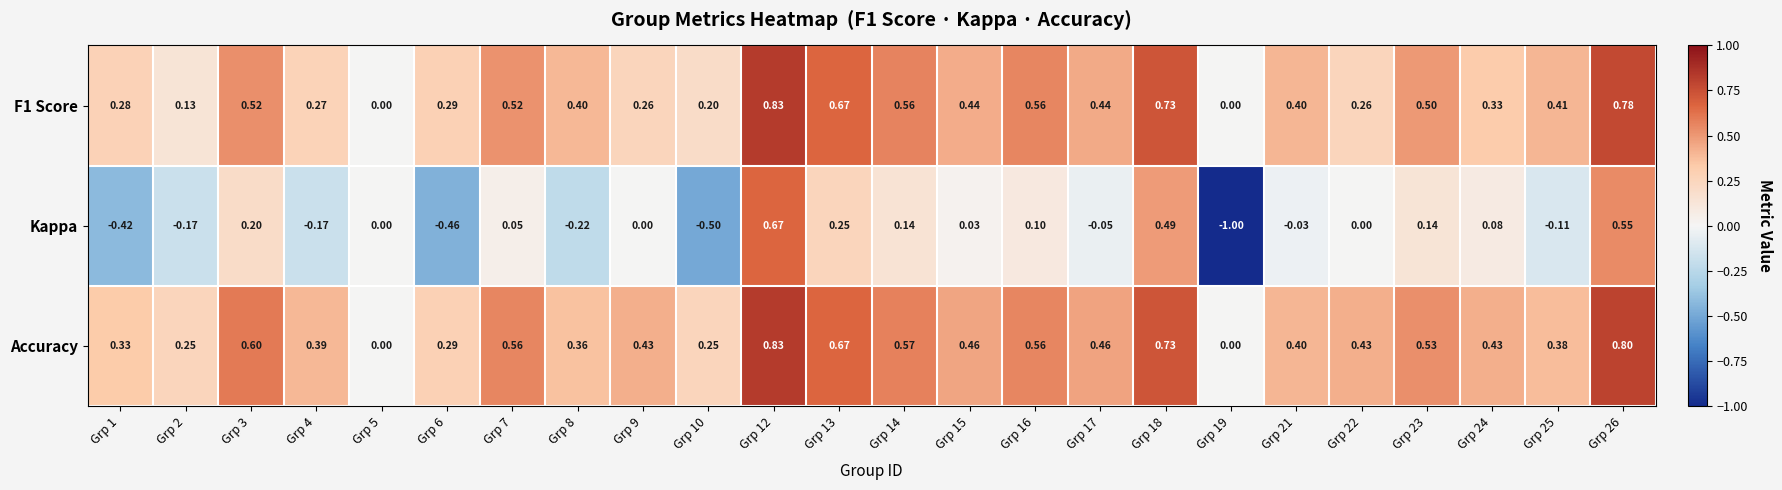

Which series has the widest spread of values?

Kappa